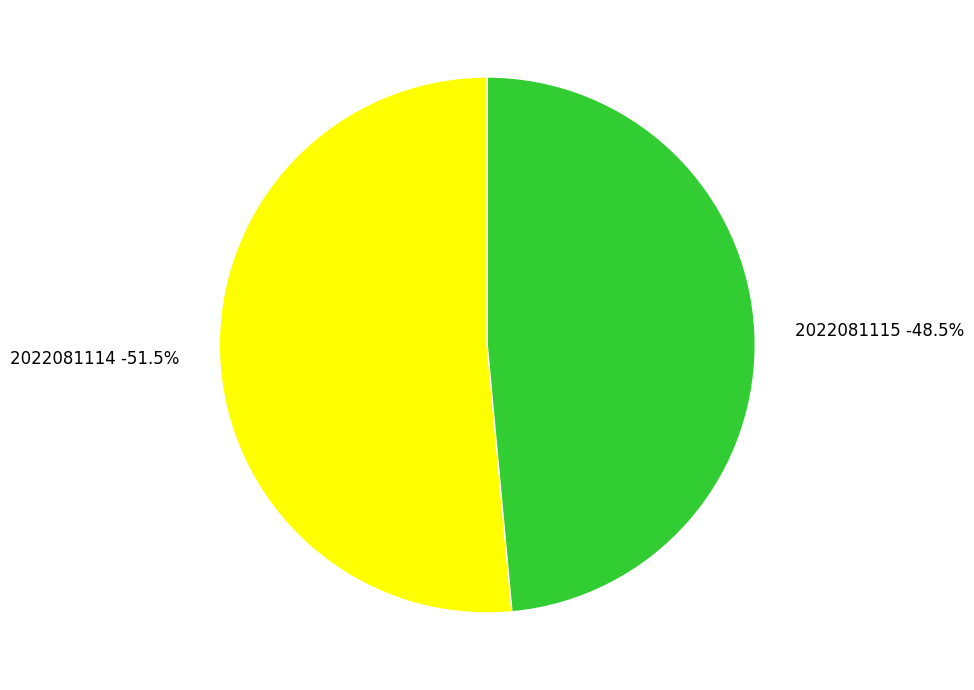

What percentage do 2022081115 and 2022081114 together represent?

100.0%